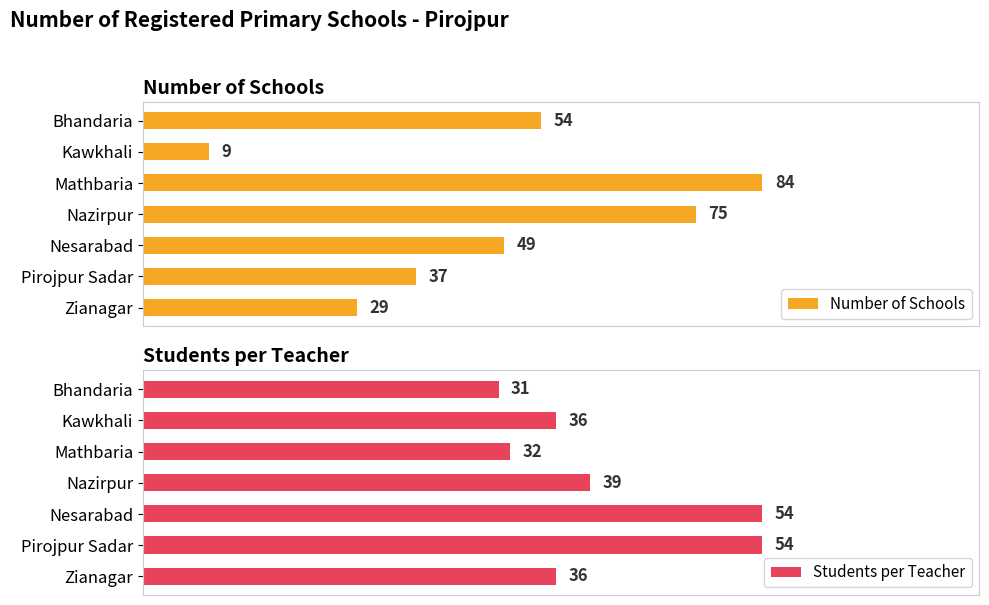

Which series changed the most between Bhandaria and Nazirpur?

Number of Schools